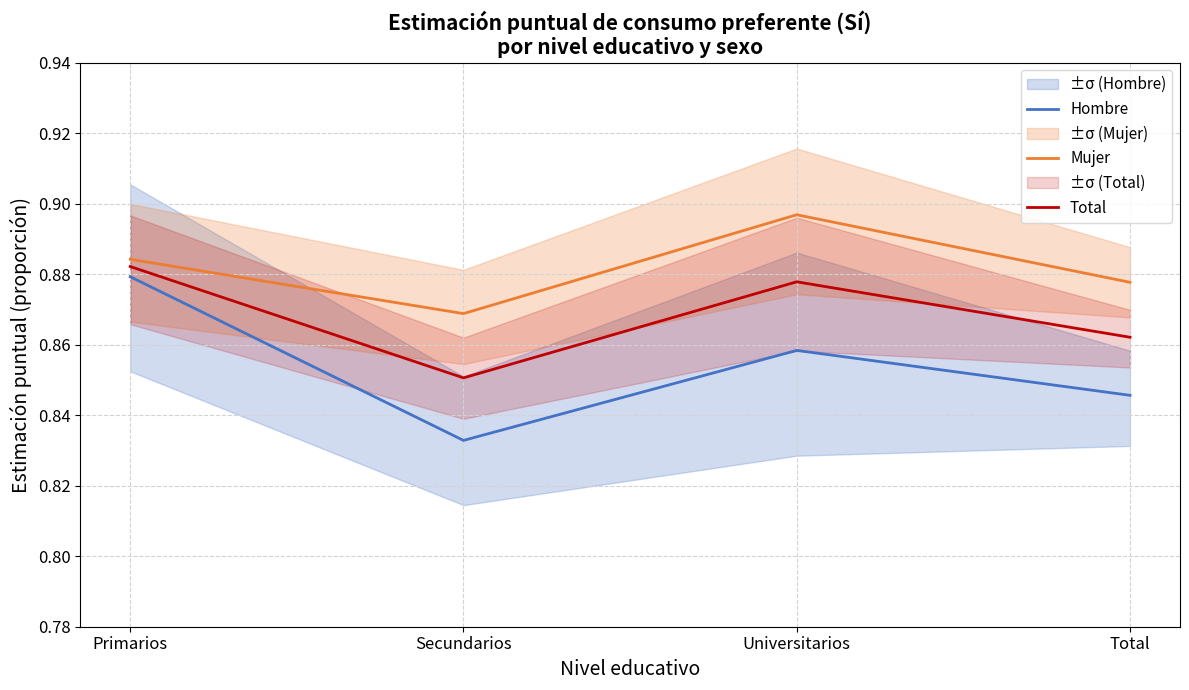

Read the Mujer value at Secundarios.

0.9